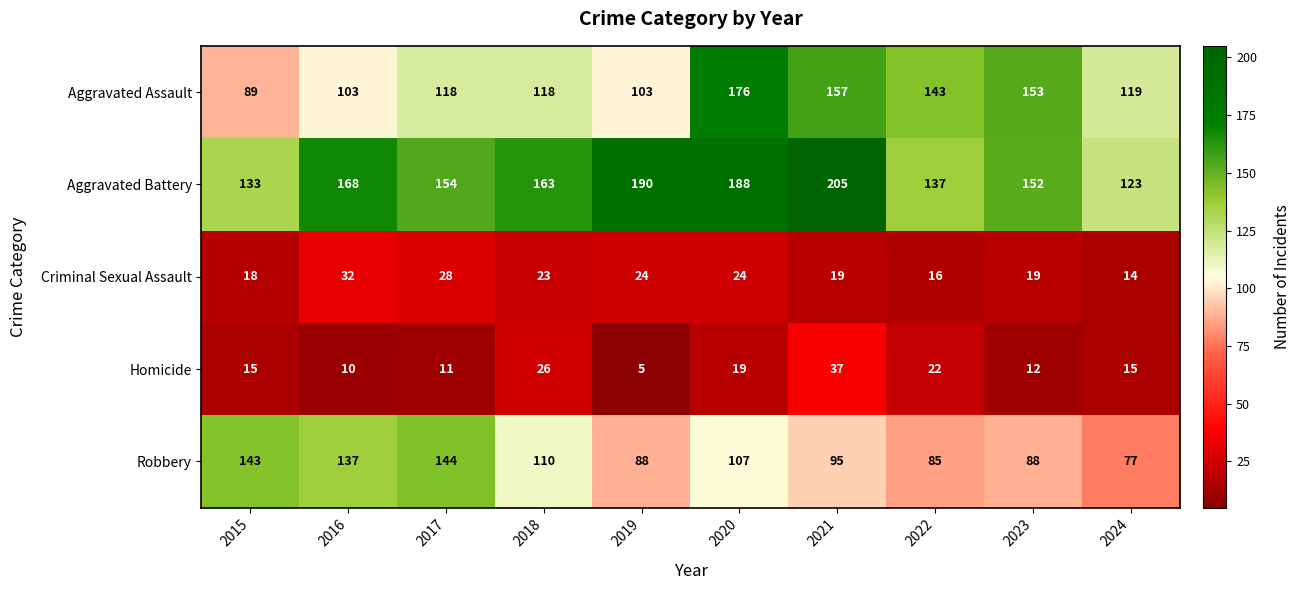

At how many categories does at least one series exceed 149?

7